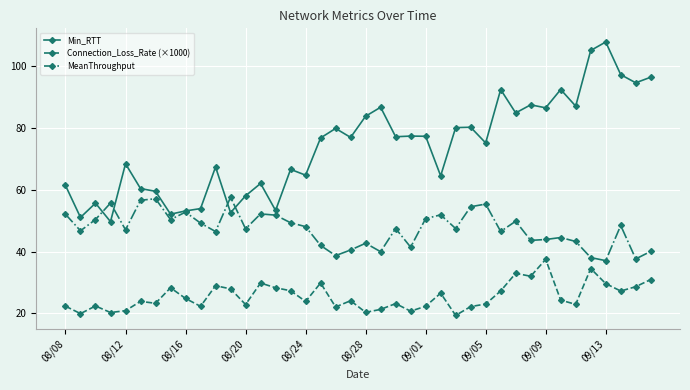

At how many categories does at least one series exceed 46?

40